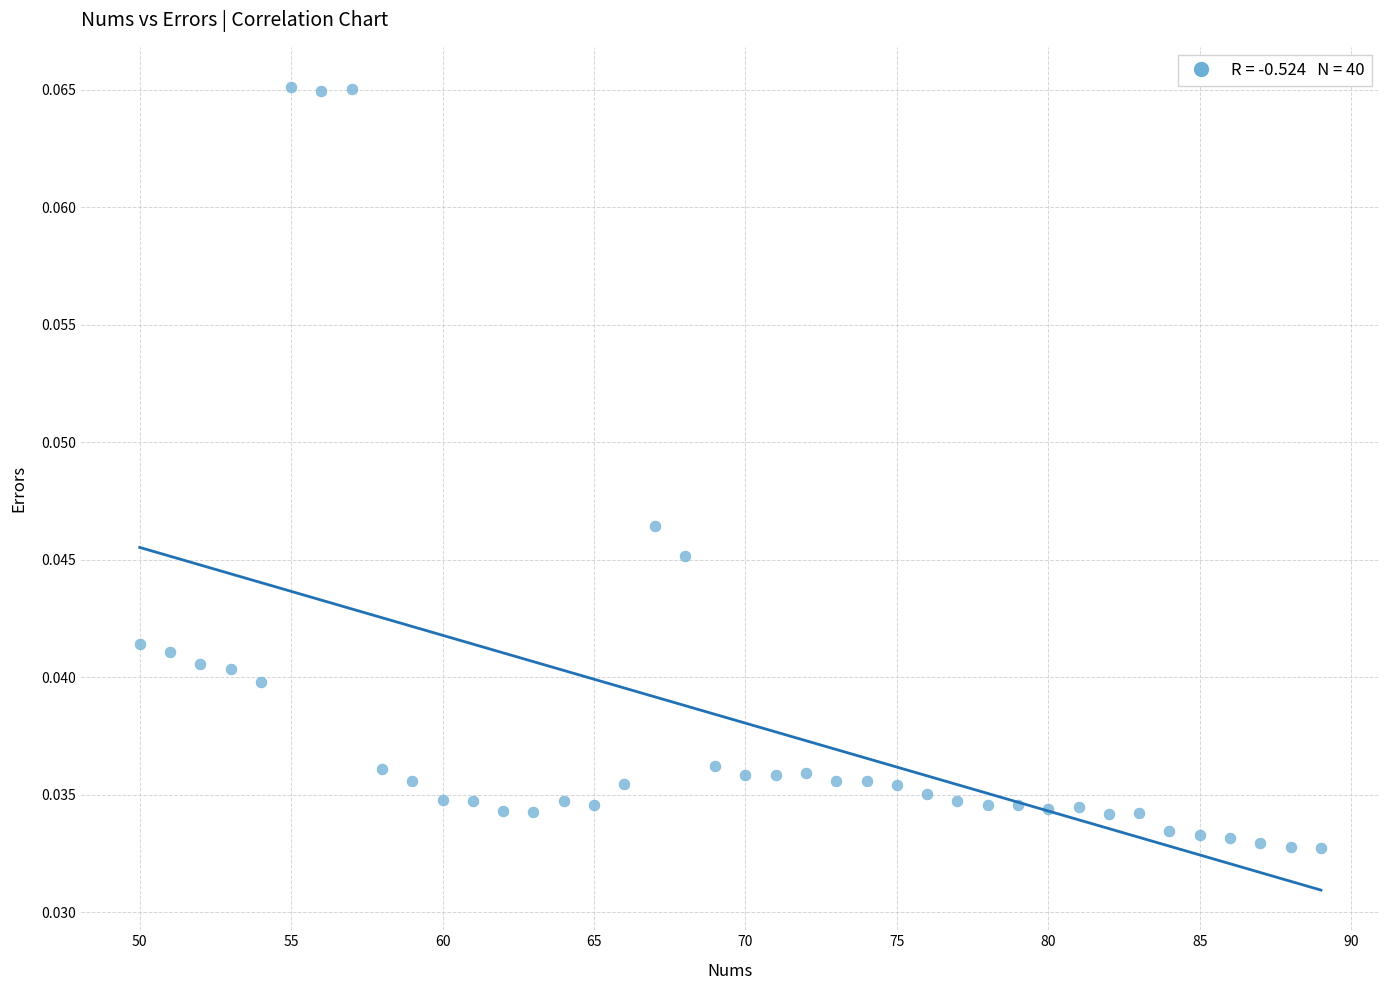

What is the range of X values (max minus min)?

39.0